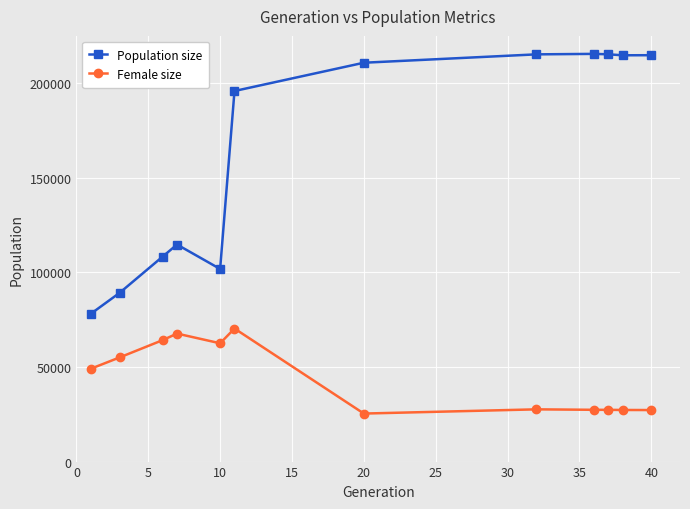

Which series has the widest spread of values?

Population size